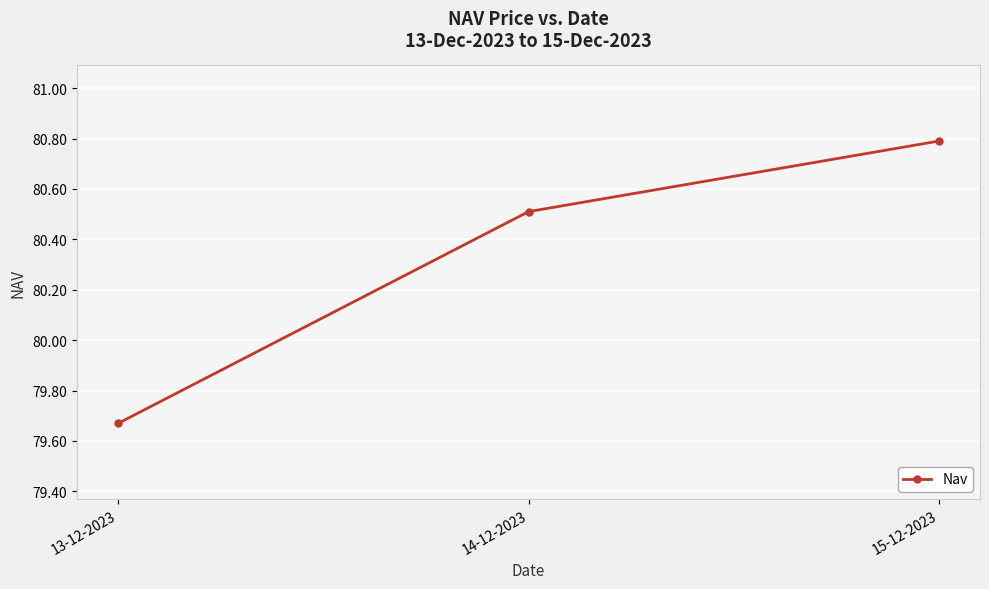

How many lines are shown in the chart?

1